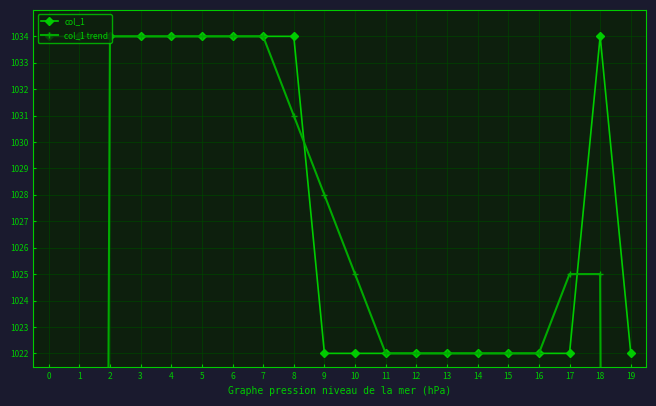

What is the minimum value shown in the chart?

517.0